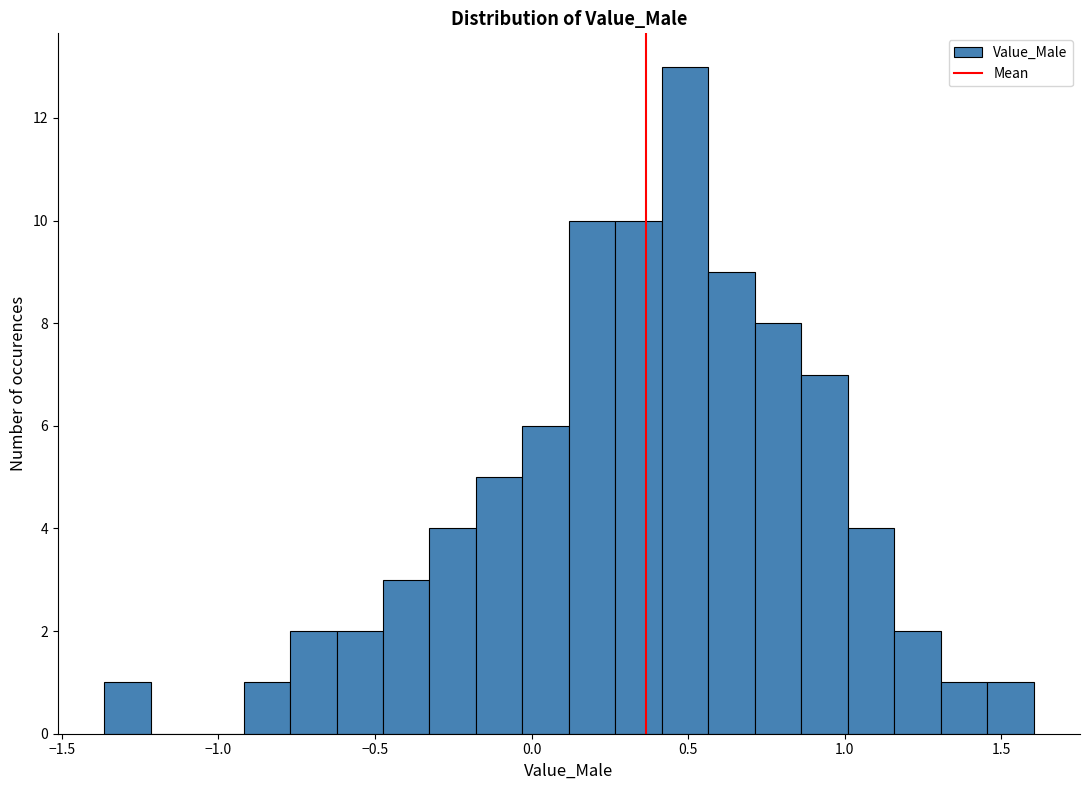

Read against the x-axis, roughly where is the centre of the tallest bar?

0.50